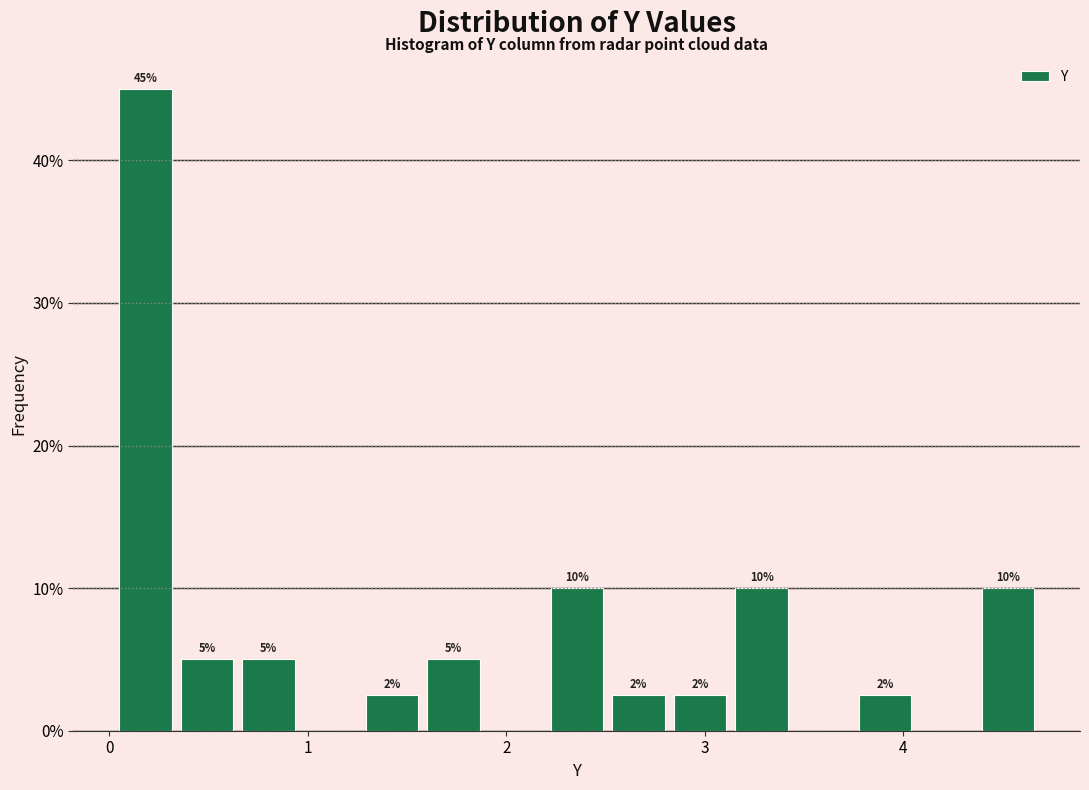

Read against the x-axis, roughly where is the centre of the tallest bar?

0.2